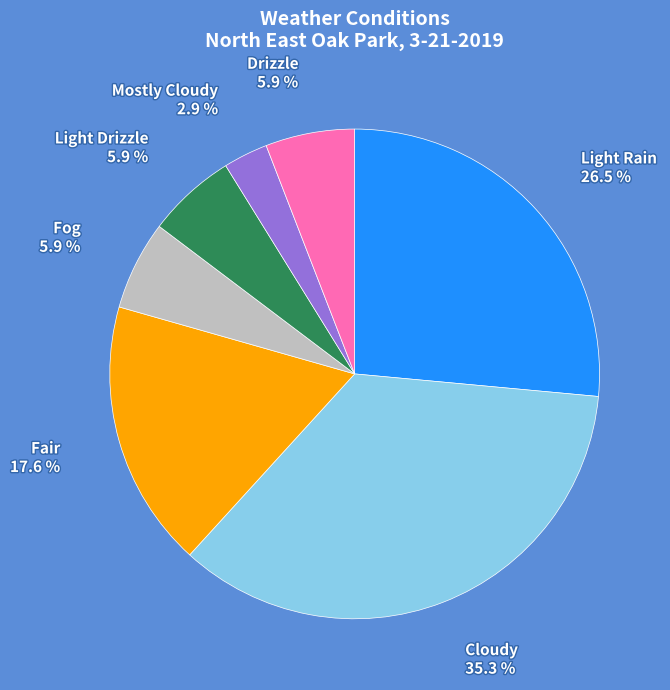

Approximately how many times larger is the value at Light Drizzle compared to Fair?

0.3